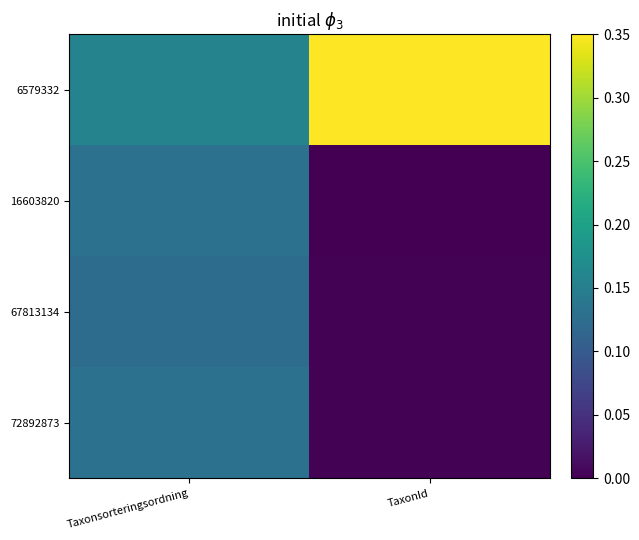

Which series has the largest total across all categories?

6579332